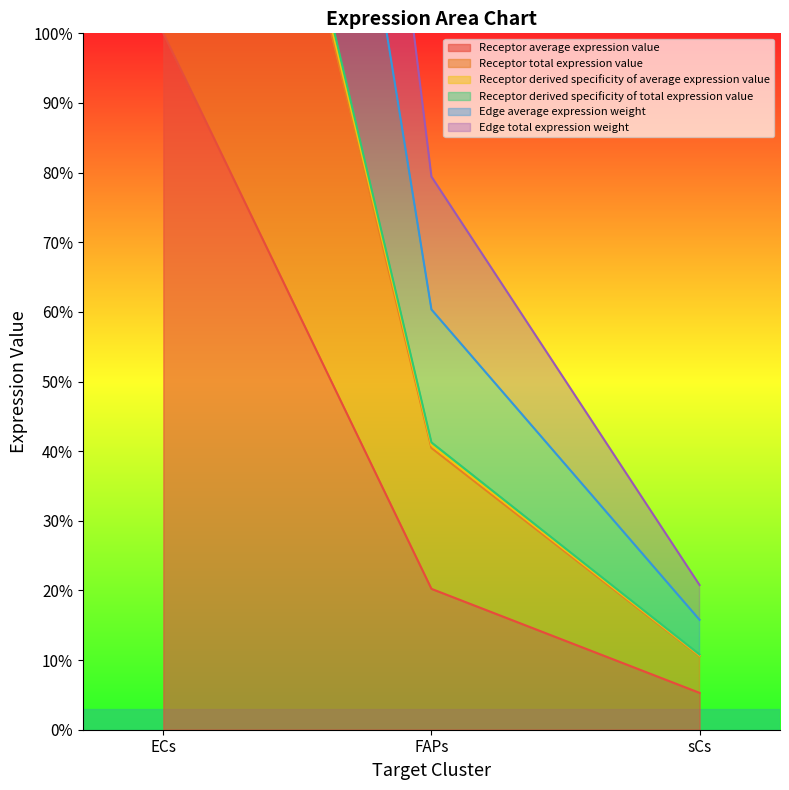

The value of Receptor average expression value at FAPs is 20.2. True or false?

True